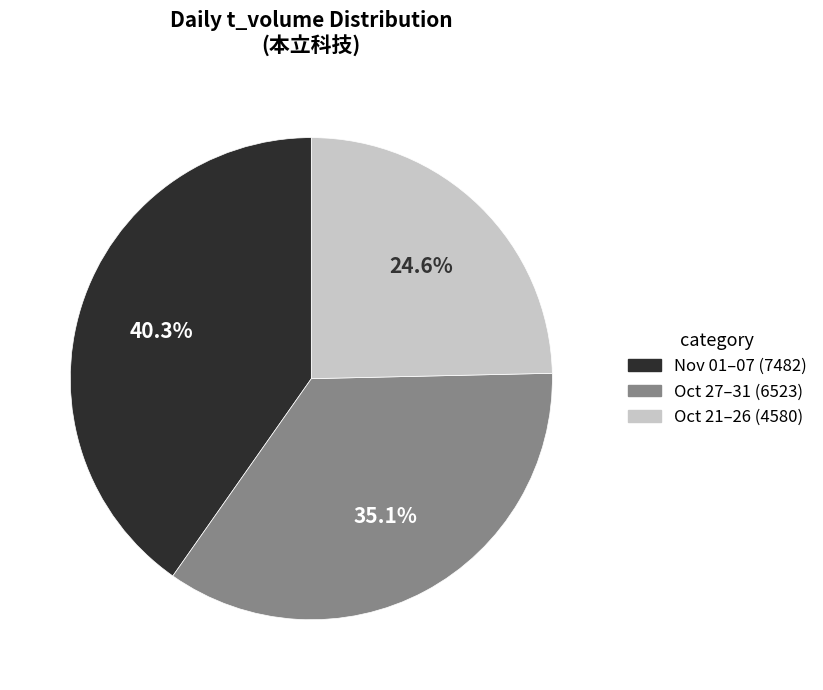

Is there any slice that represents more than half of the pie?

No